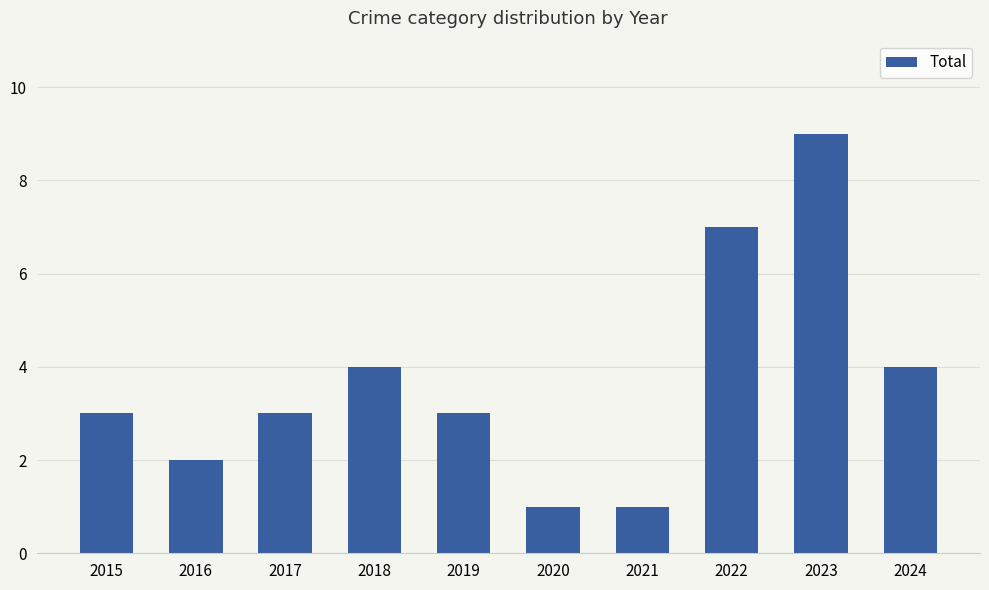

Which has a higher value, 2024 or 2022?

2022